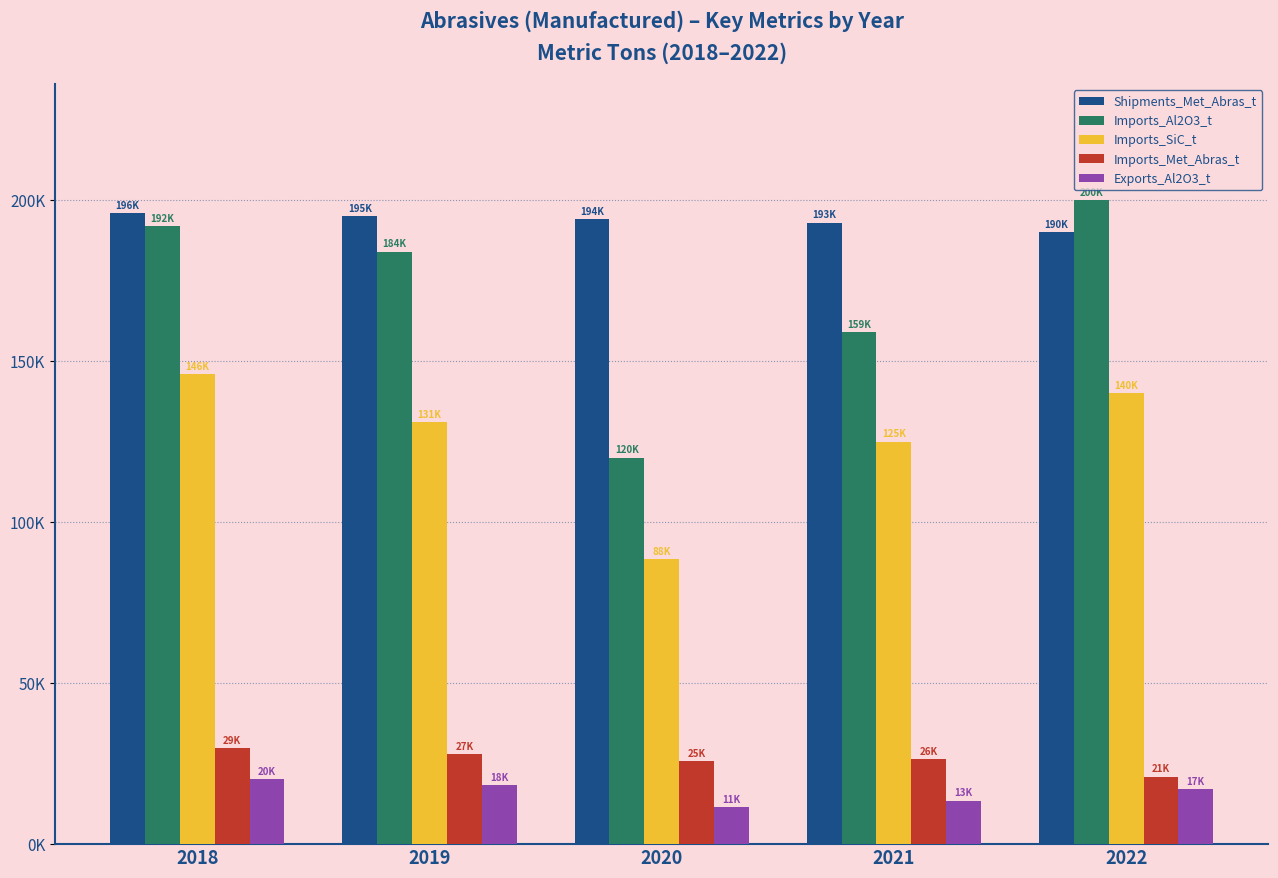

At which label is Exports_Al2O3_t closest to 15750?

2022